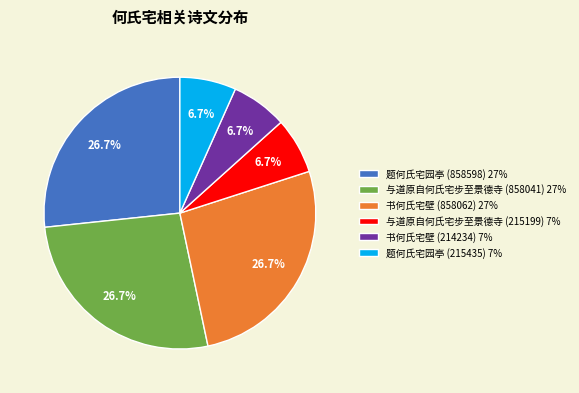

What portion of the pie excludes 书何氏宅壁 (214234)?

93.3%